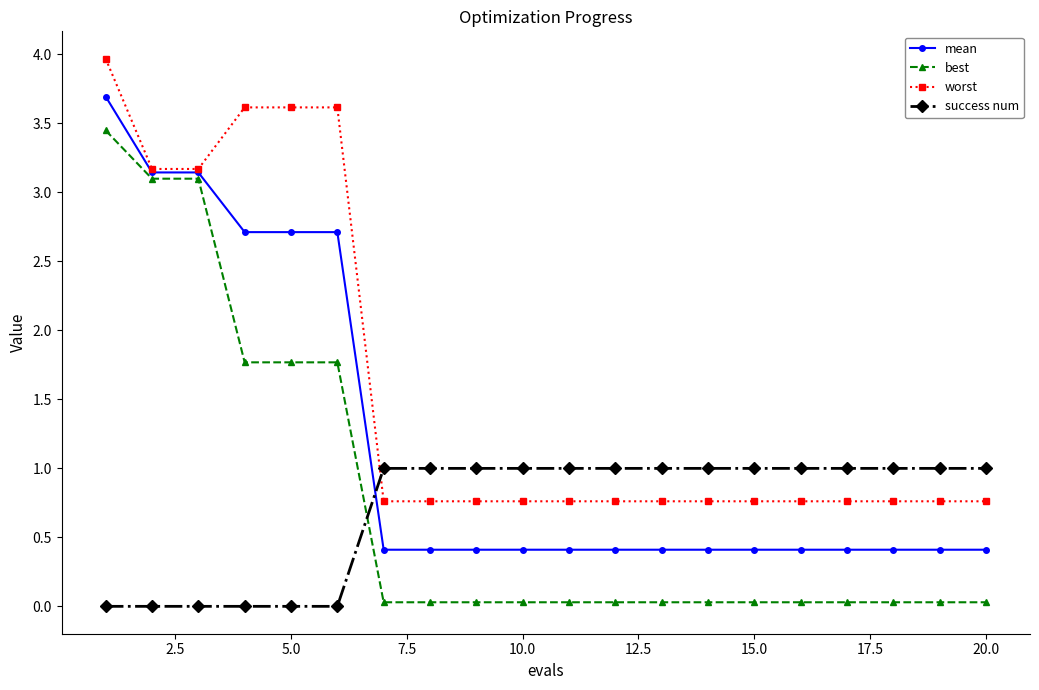

True or false: success num and worst intersect in this chart.

True